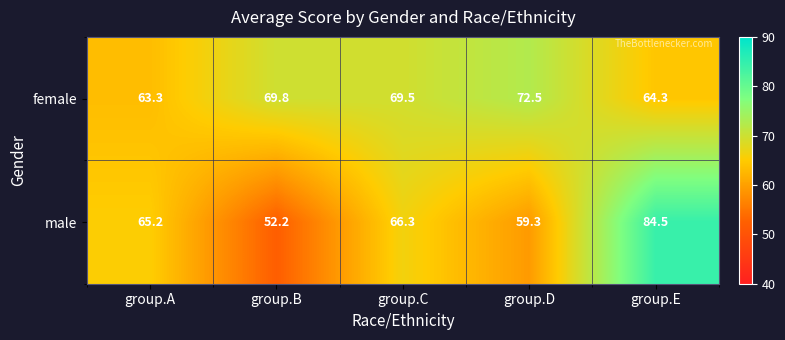

Rank the series at group.B from highest to lowest value.

female, male